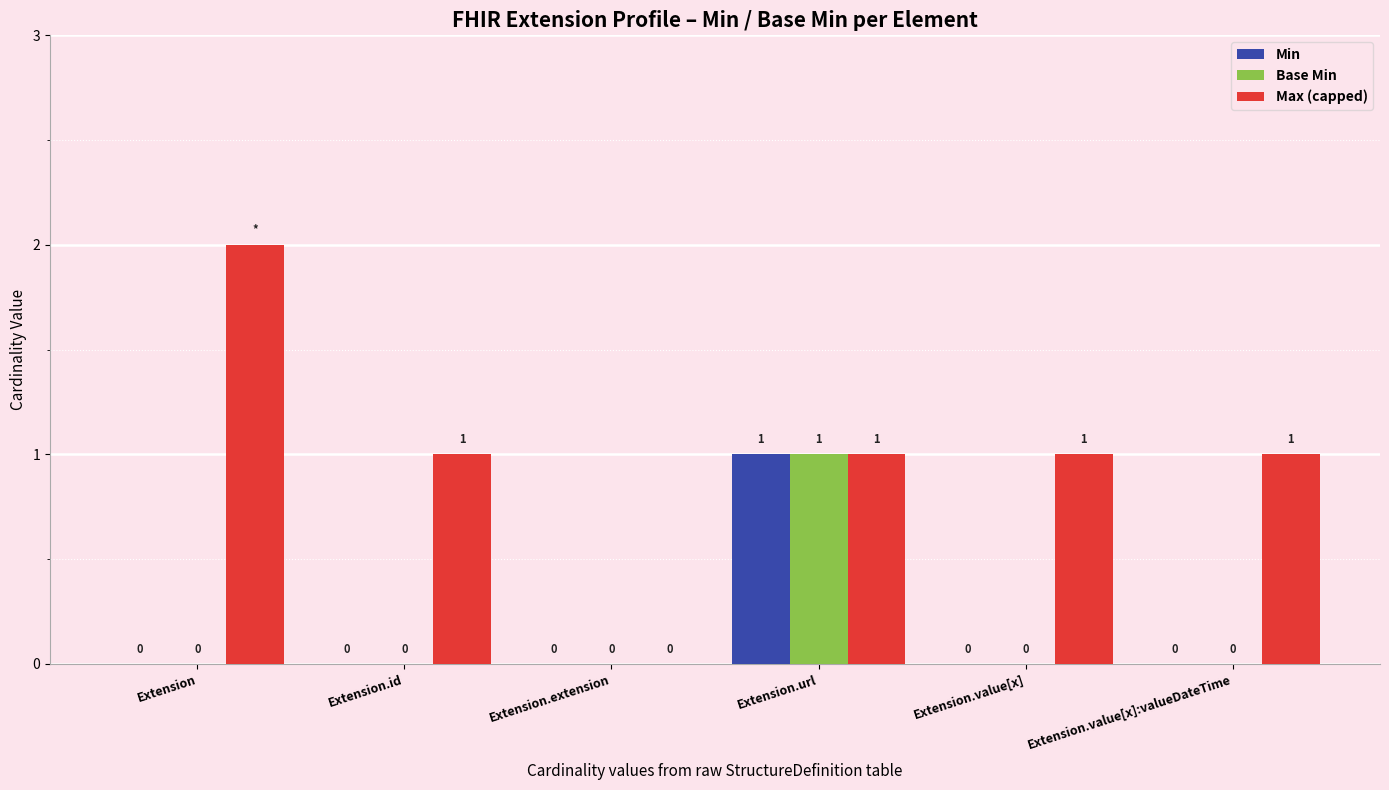

How many Base Min values are between 0 and 1?

6